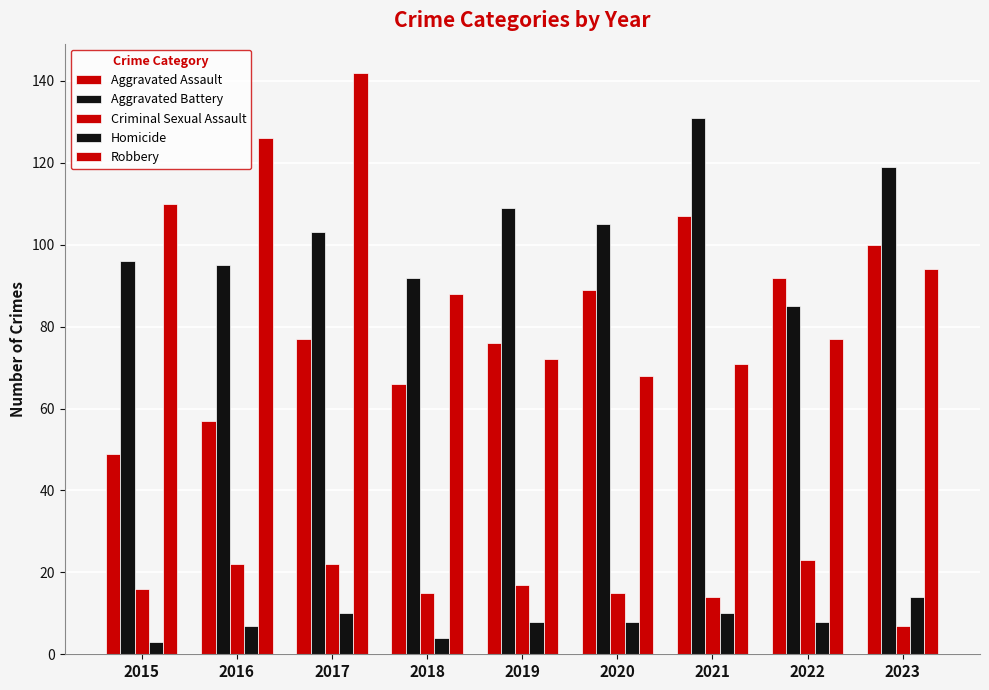

The value of Robbery at 2016 is 224. True or false?

False